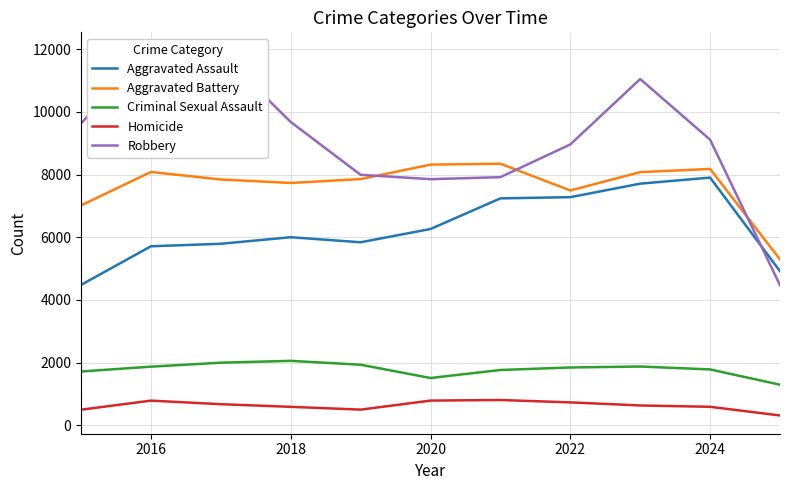

True or false: Criminal Sexual Assault and Aggravated Assault intersect in this chart.

False